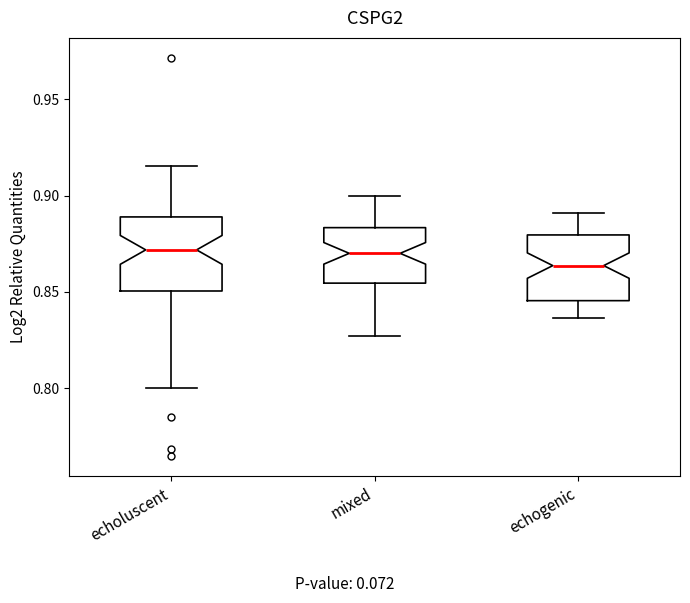

Where is the upper edge of the box for mixed on the y-axis? The values are not printed on the chart, so give them approximately, as read against the axis.

0.885